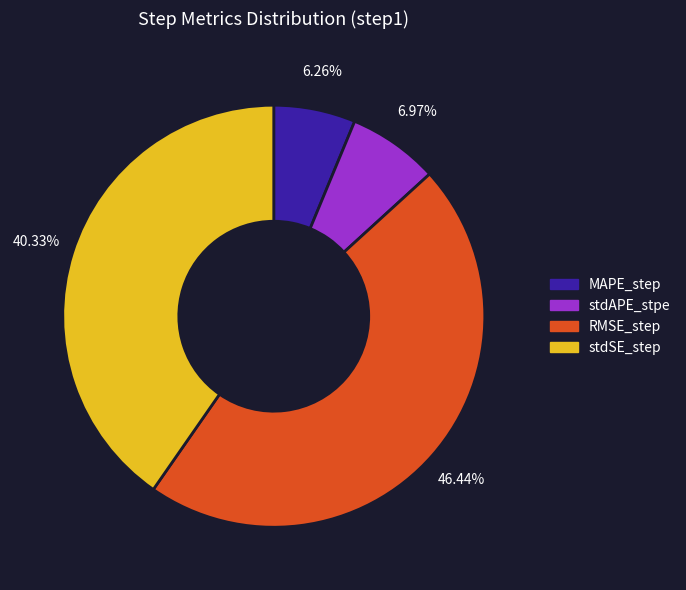

Combined, what portion of the pie is MAPE_step and stdAPE_stpe?

13.2%